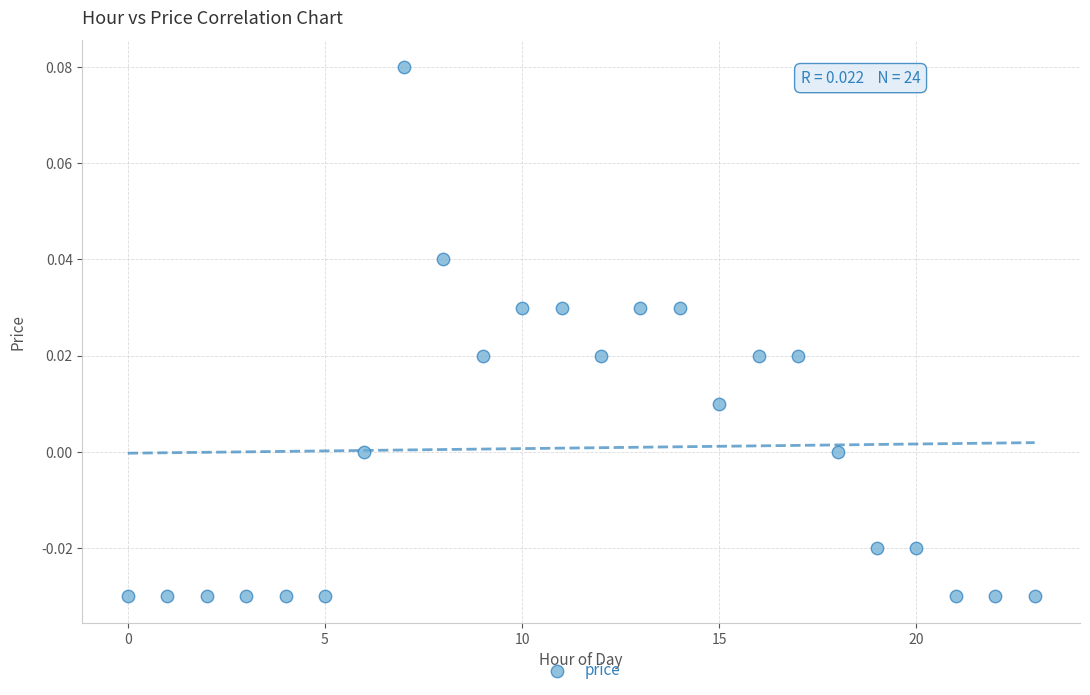

Count the number of points in this scatter plot.

24